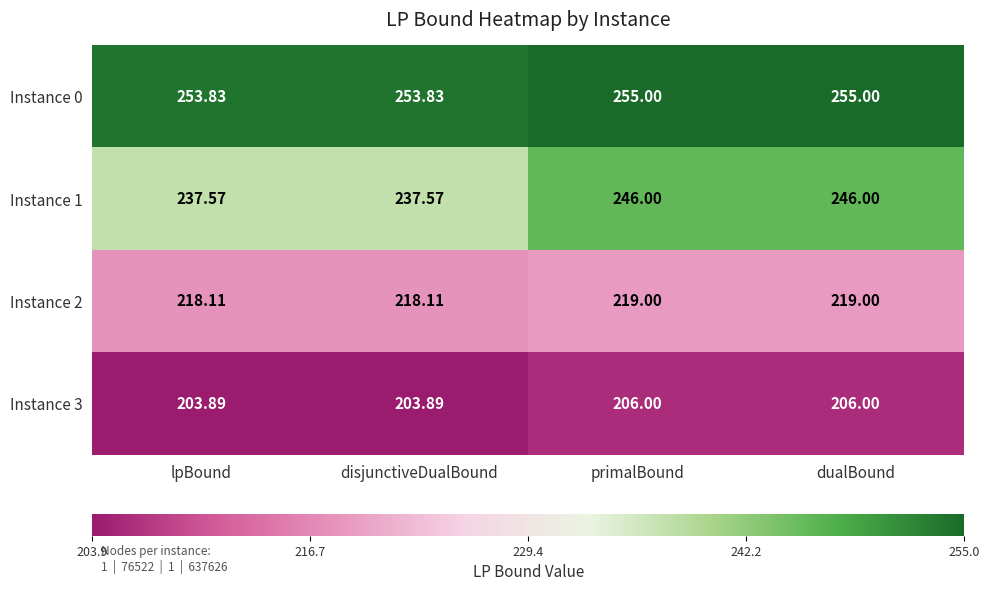

List the series in order of their peak value, lowest first.

Instance 3, Instance 2, Instance 1, Instance 0